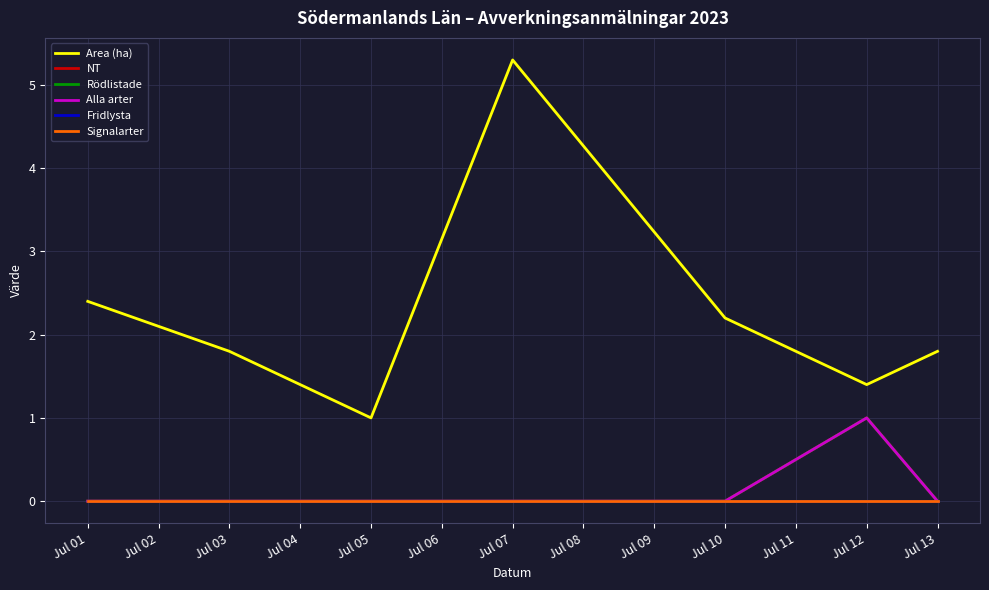

What is the value of the NT point at the 6th from the left?

1.0